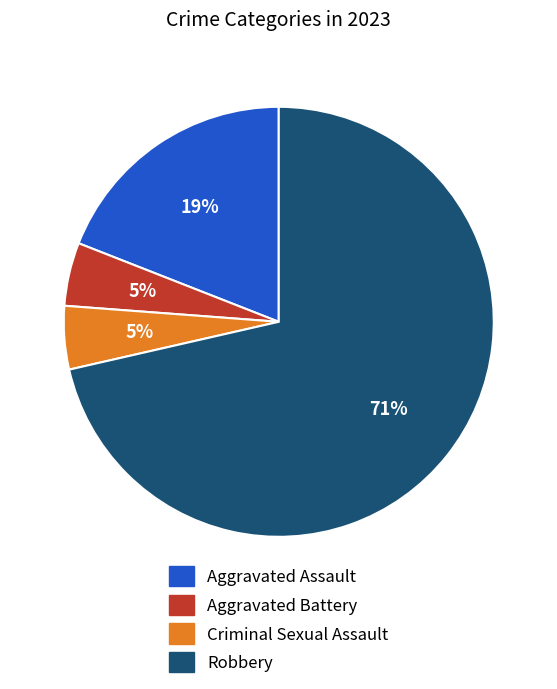

Count the number of slices in the pie.

4